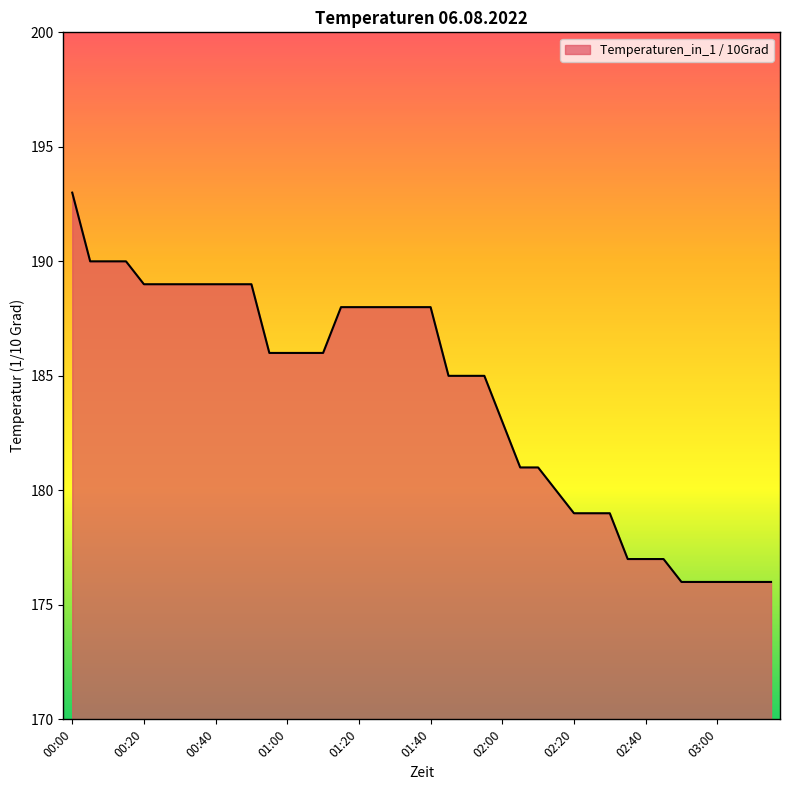

What is the minimum value shown in the chart?

176